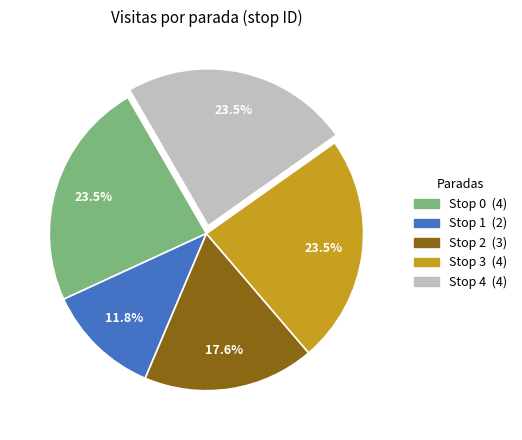

To the nearest percent, what percentage of the pie is Stop 1?

12%